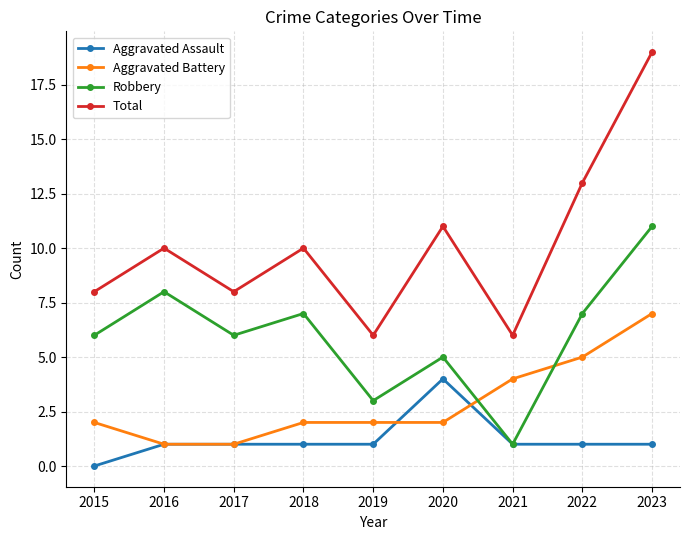

At which label does Robbery reach its peak?

2023